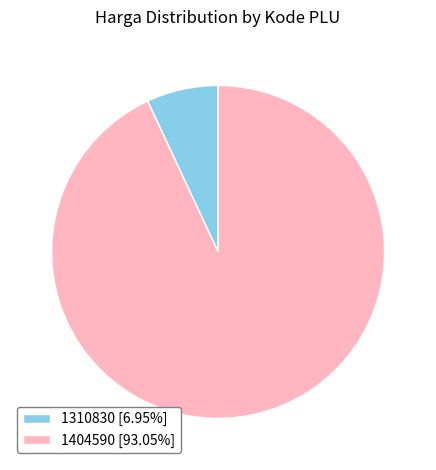

Do 1404590 [93.05%] and 1310830 [6.95%] together represent more than half of the pie?

Yes